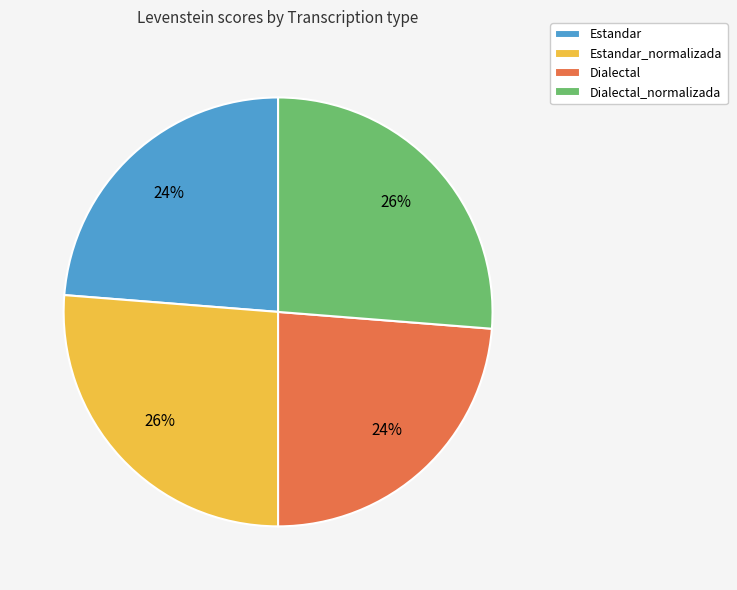

To the nearest percent, what is the combined percentage of Estandar_normalizada and Estandar?

50%